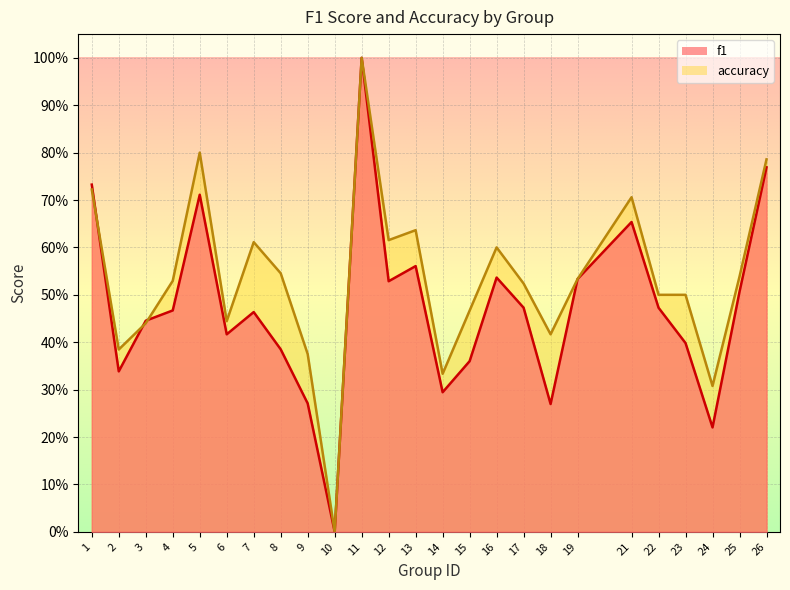

In accuracy, how many points are higher than both neighbors (excluding endpoints)?

6